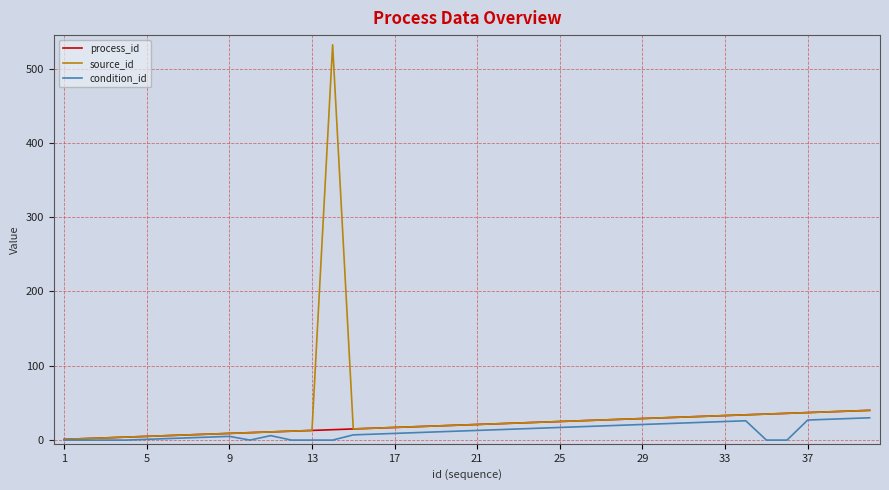

Which series has the widest spread of values?

source_id